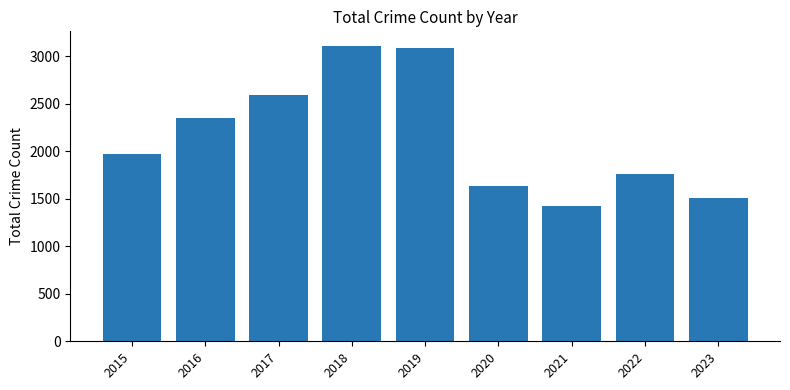

At which label is the value closest to 2263?

2016